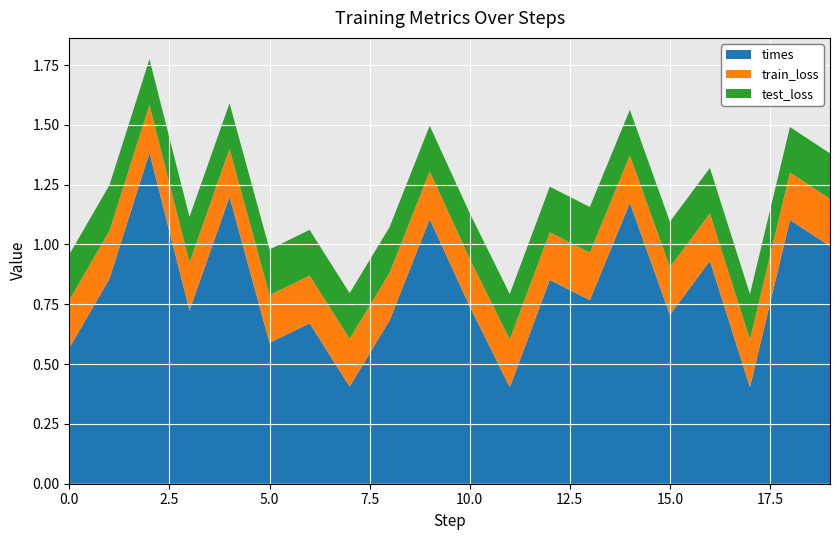

Reading right to left, what are all the values shown in this chart?

train_loss: 19=0.2	18=0.2	17=0.2	16=0.2	15=0.2	14=0.2	13=0.2	12=0.2	11=0.2	10=0.2	9=0.2	8=0.2	7=0.2	6=0.2	5=0.2	4=0.2	3=0.2	2=0.2	1=0.2	0=0.2
test_loss: 19=0.2	18=0.2	17=0.2	16=0.2	15=0.2	14=0.2	13=0.2	12=0.2	11=0.2	10=0.2	9=0.2	8=0.2	7=0.2	6=0.2	5=0.2	4=0.2	3=0.2	2=0.2	1=0.2	0=0.2
times: 19=1.0	18=1.1	17=0.4	16=0.9	15=0.7	14=1.2	13=0.8	12=0.9	11=0.4	10=0.7	9=1.1	8=0.7	7=0.4	6=0.7	5=0.6	4=1.2	3=0.7	2=1.4	1=0.9	0=0.6